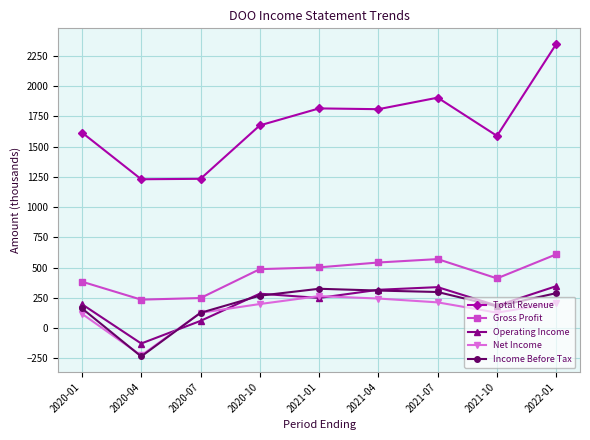

True or false: Net Income and Gross Profit cross at least once.

False